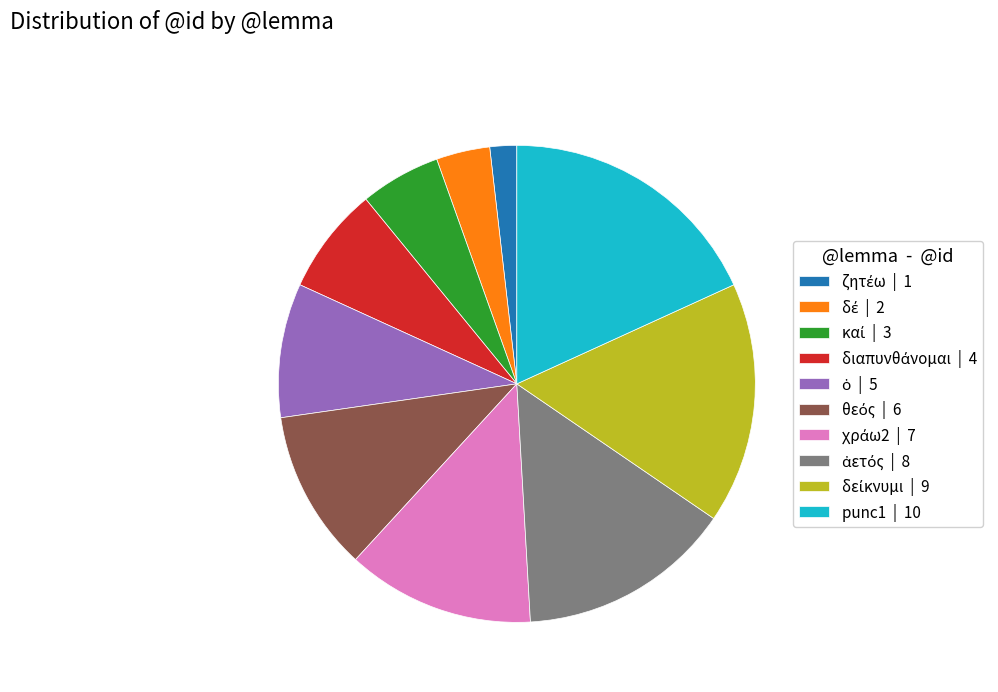

Is it true that punc1 is 4% of the pie?

False